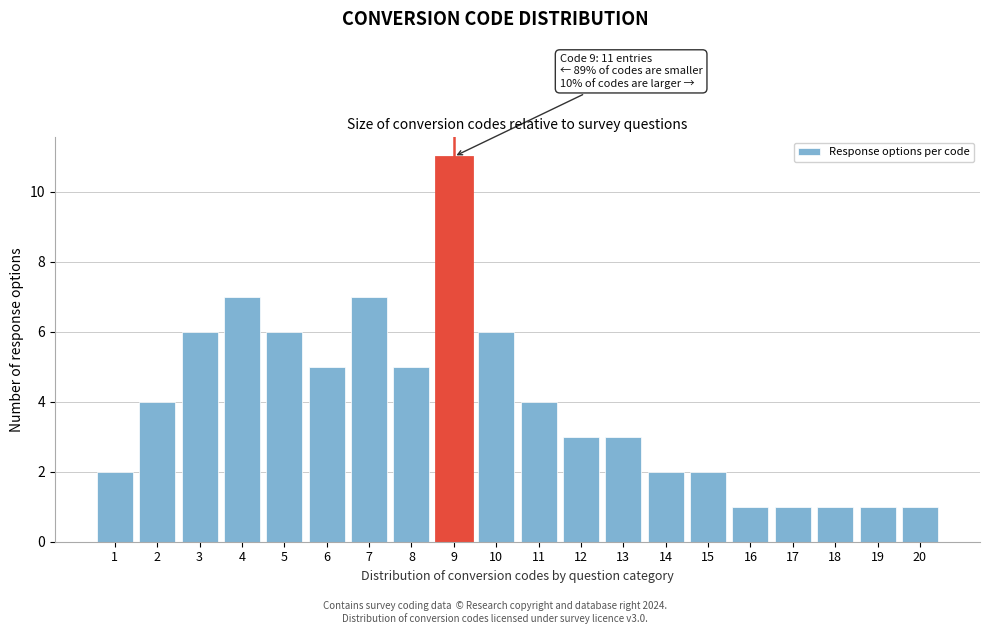

Reading left to right, extract all data points from this chart.

1=2	2=4	3=6	4=7	5=6	6=5	7=7	8=5	9=11	10=6	11=4	12=3	13=3	14=2	15=2	16=1	17=1	18=1	19=1	20=1